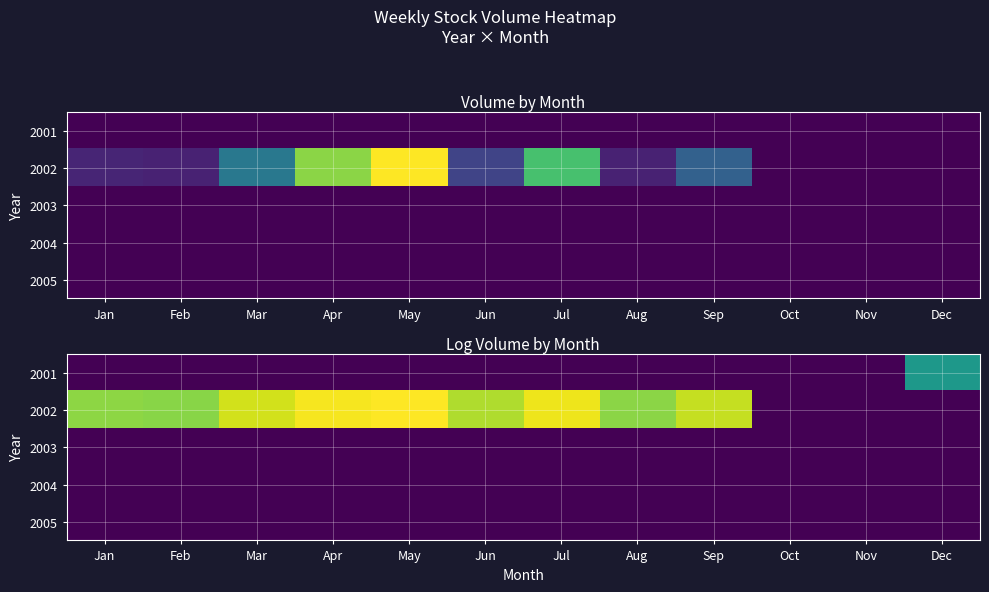

At Mar, list the series in order from smallest to largest.

2001, 2003, 2004, 2005, 2002